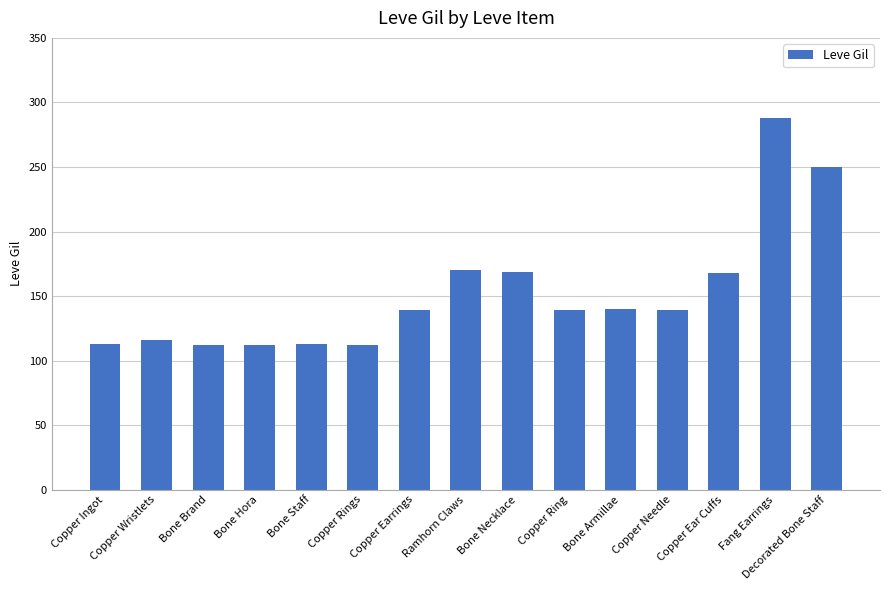

What is the smallest value displayed?

112